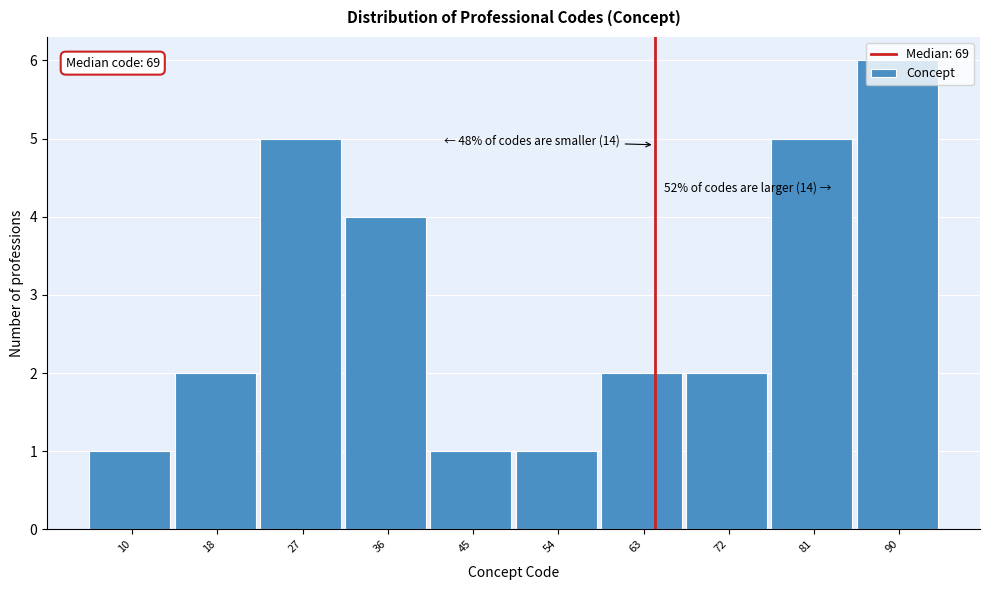

What is the difference between the maximum and minimum values?

5